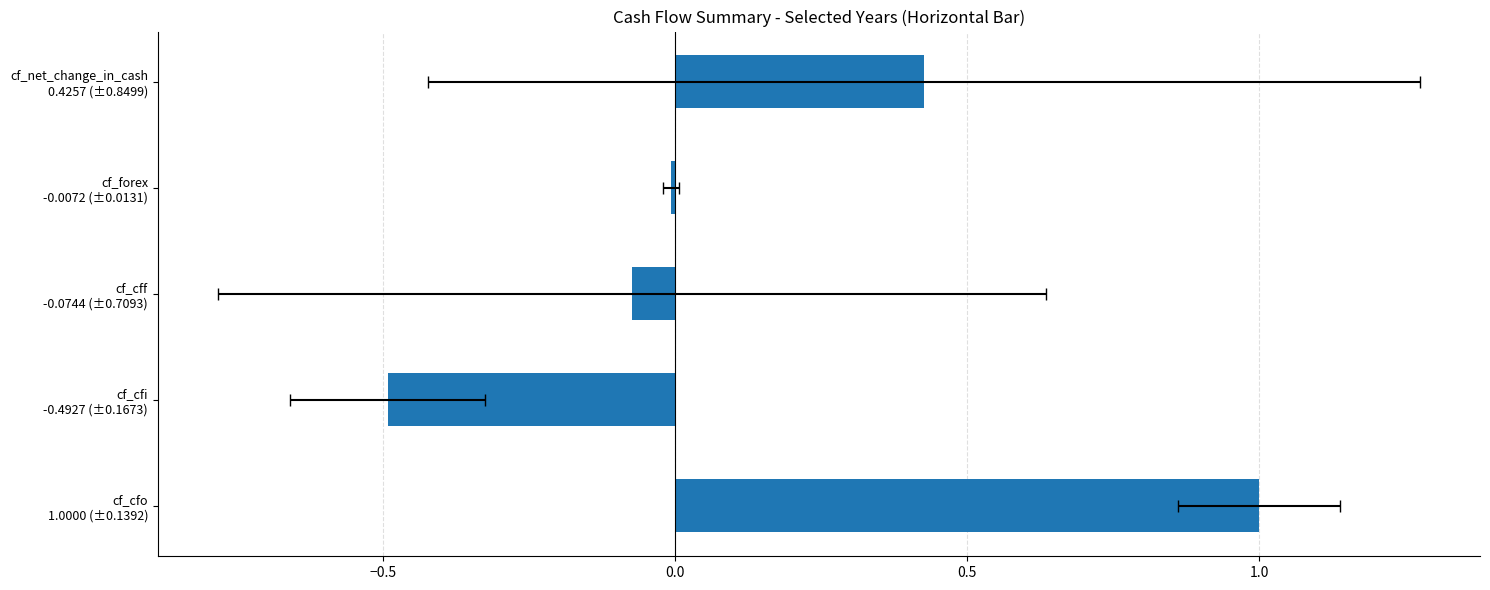

What is the difference between the maximum and minimum values?

1.5